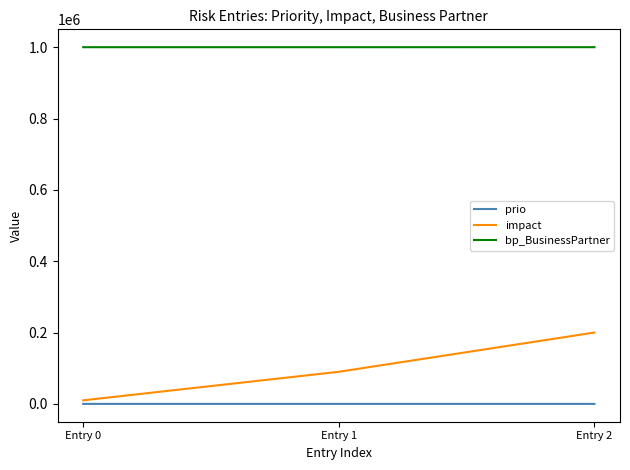

List the series in order of their peak value, highest first.

bp_BusinessPartner, impact, prio